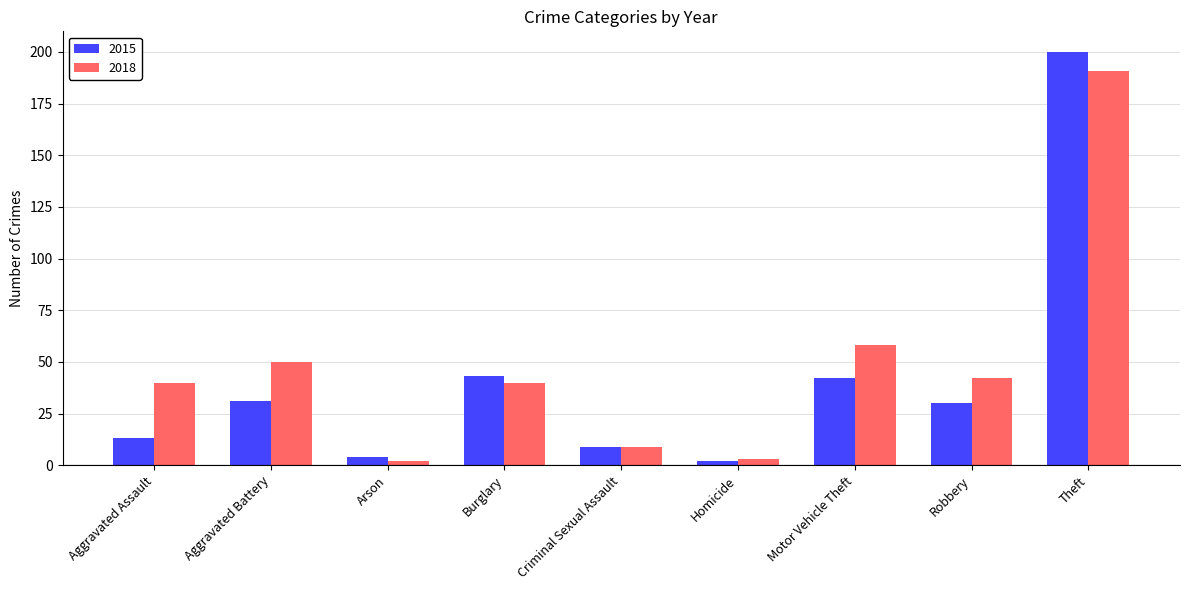

What is the label of the 5th bar from the right?

Criminal Sexual Assault